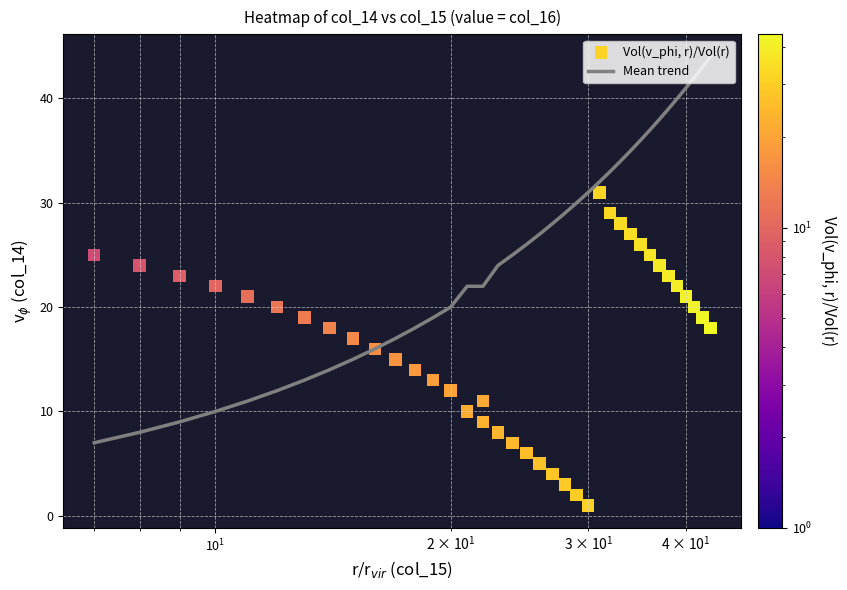

What is the highest value of the Mean trend series?

44